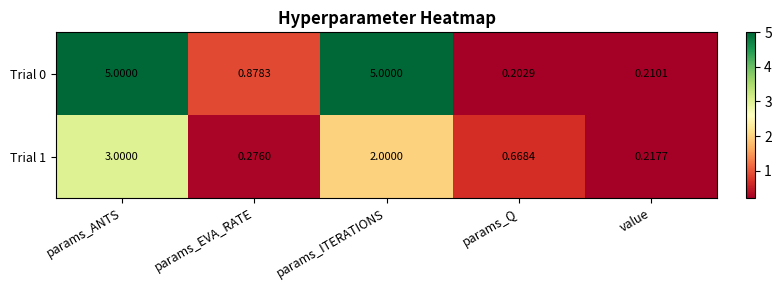

At which label is Trial 0 closest to 2?

params_EVA_RATE